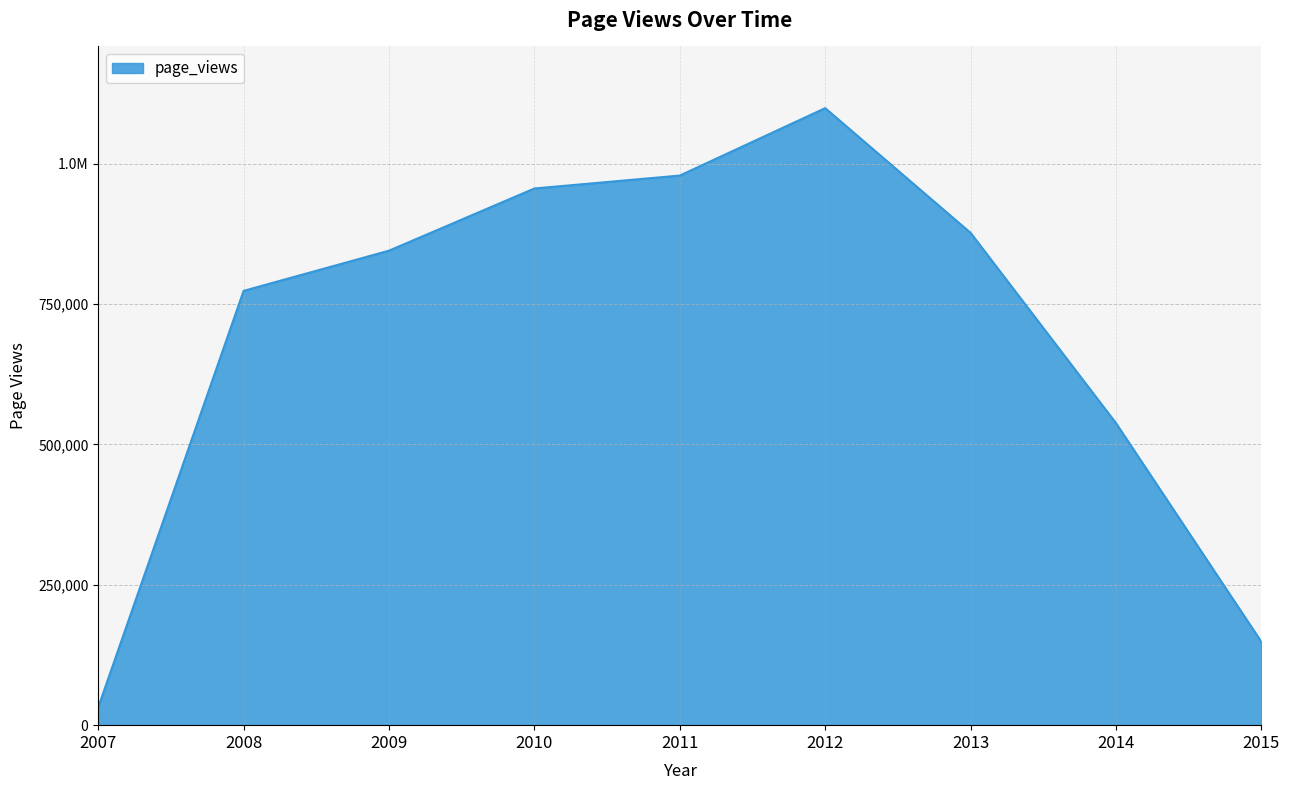

Is this an area chart (filled region under the line)?

Yes